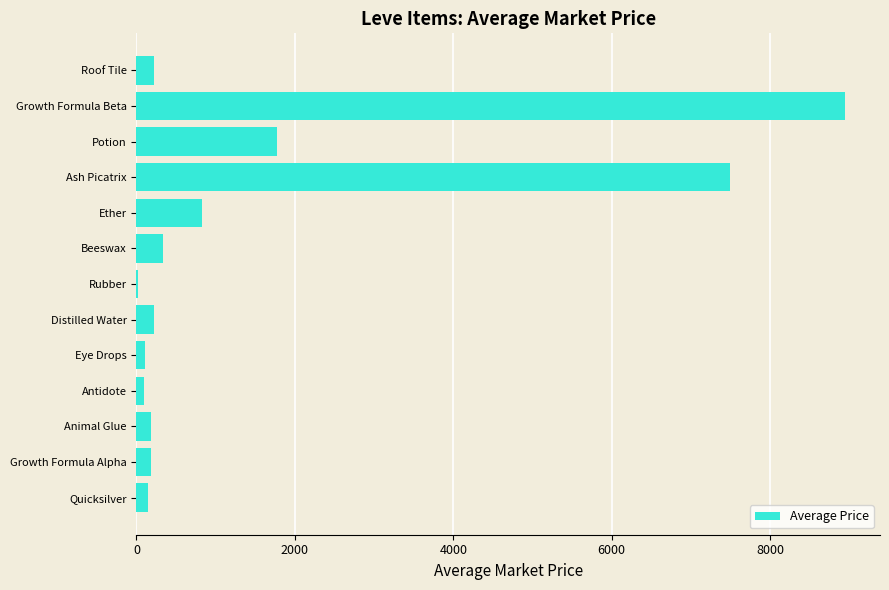

Where is the data nearest to the value 4477?

Potion